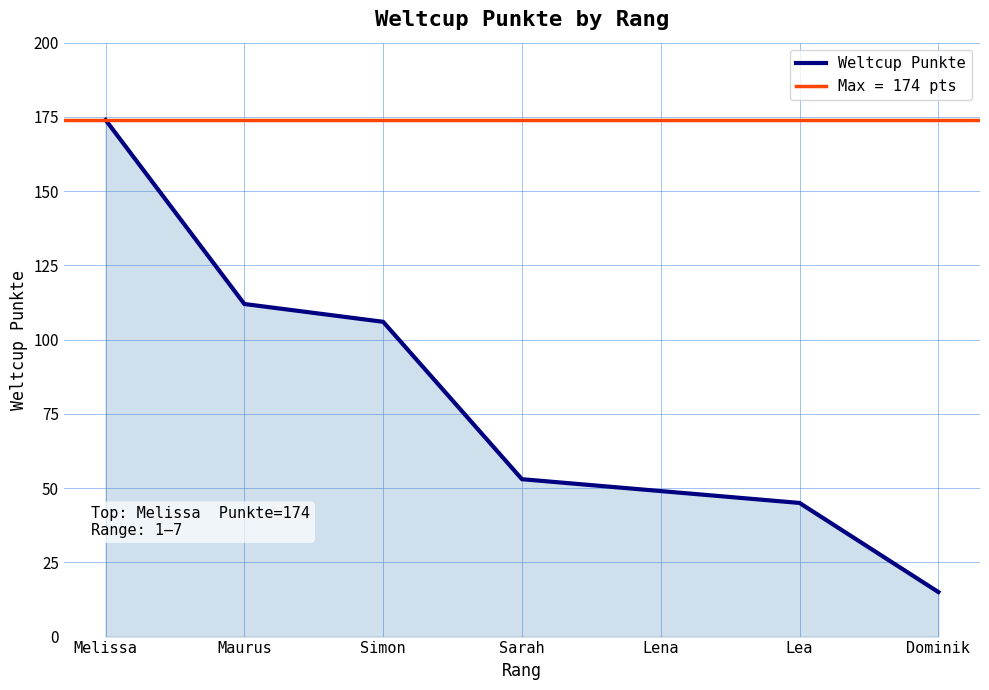

Count the number of categories in the chart.

7